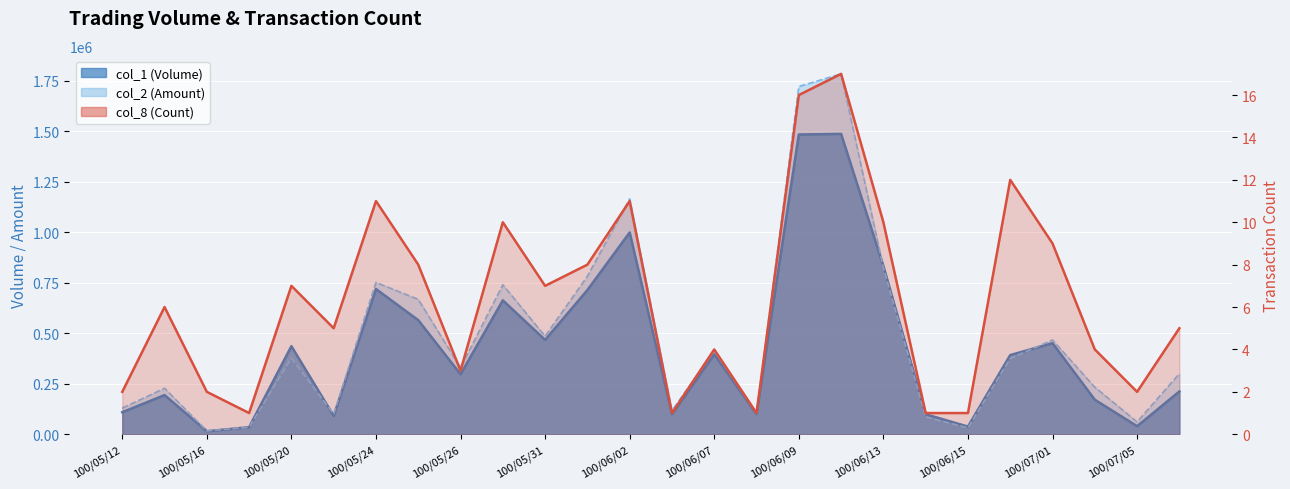

Which has a higher value, 100/05/16 or 25?

100/05/16